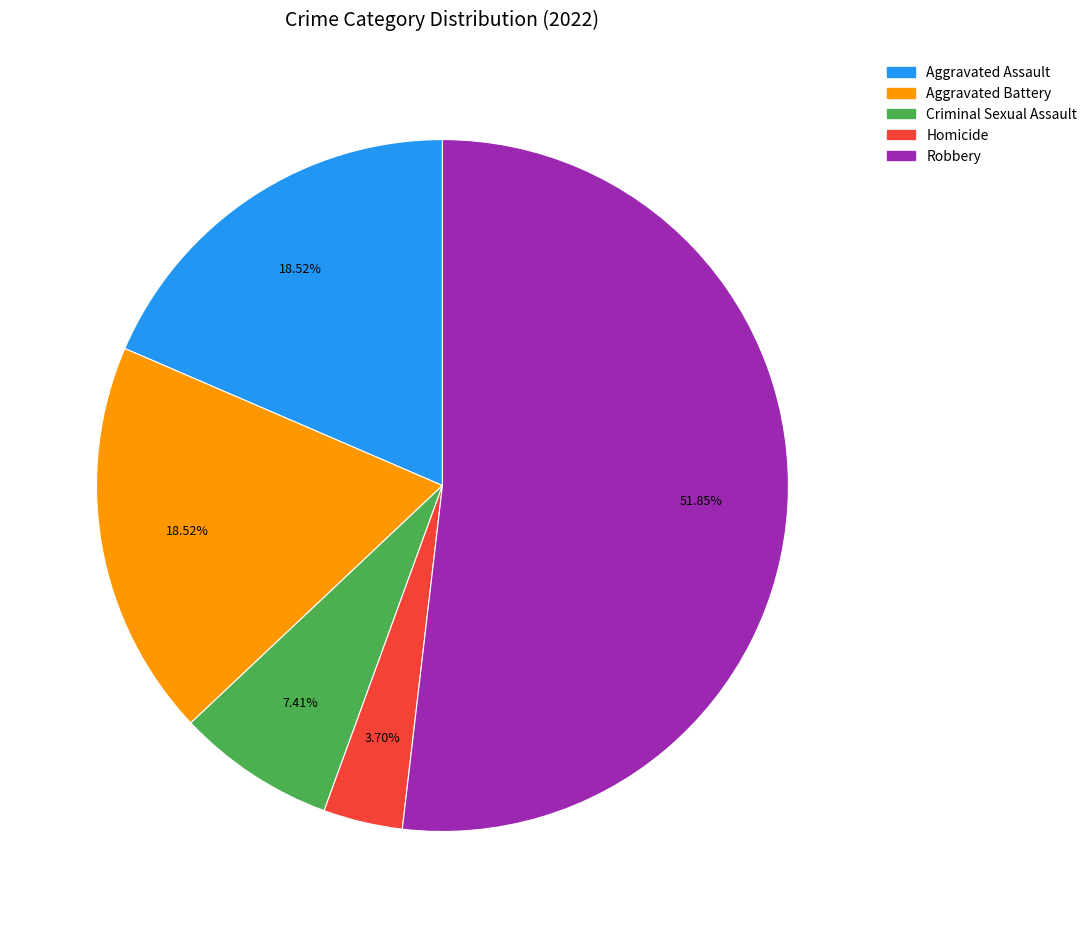

What is the smallest slice in the pie chart?

Homicide